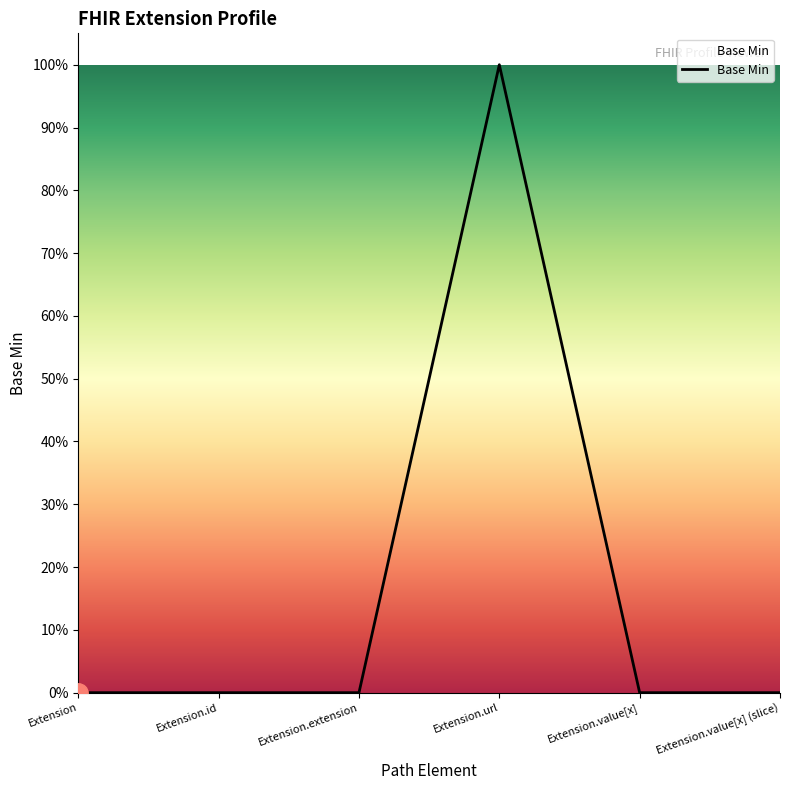

Is it true that the value at Extension.value[x] (slice) is 0?

True